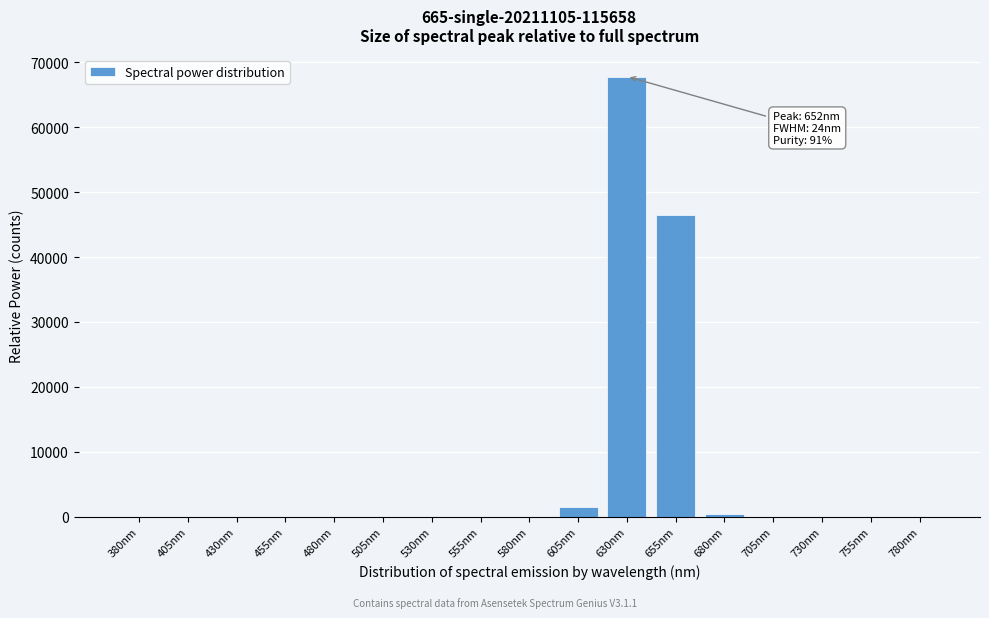

Reading left to right, list all the values displayed in this chart.

380nm=0	405nm=0	430nm=0	455nm=0	480nm=0	505nm=0	530nm=0	555nm=0	580nm=0	605nm=1580	630nm=67804	655nm=46450	680nm=402	705nm=0	730nm=0	755nm=0	780nm=0